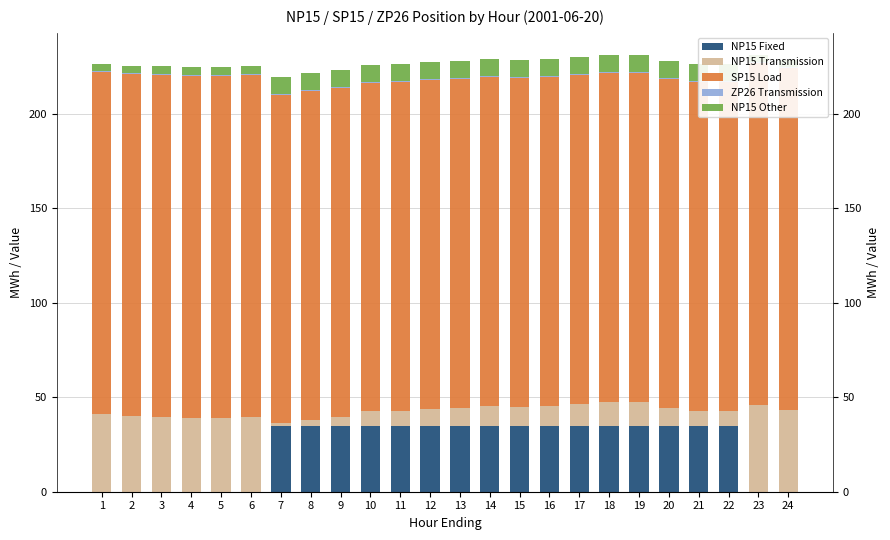

What is the sum of the SP15 Load values at 3 and 2?

362.0